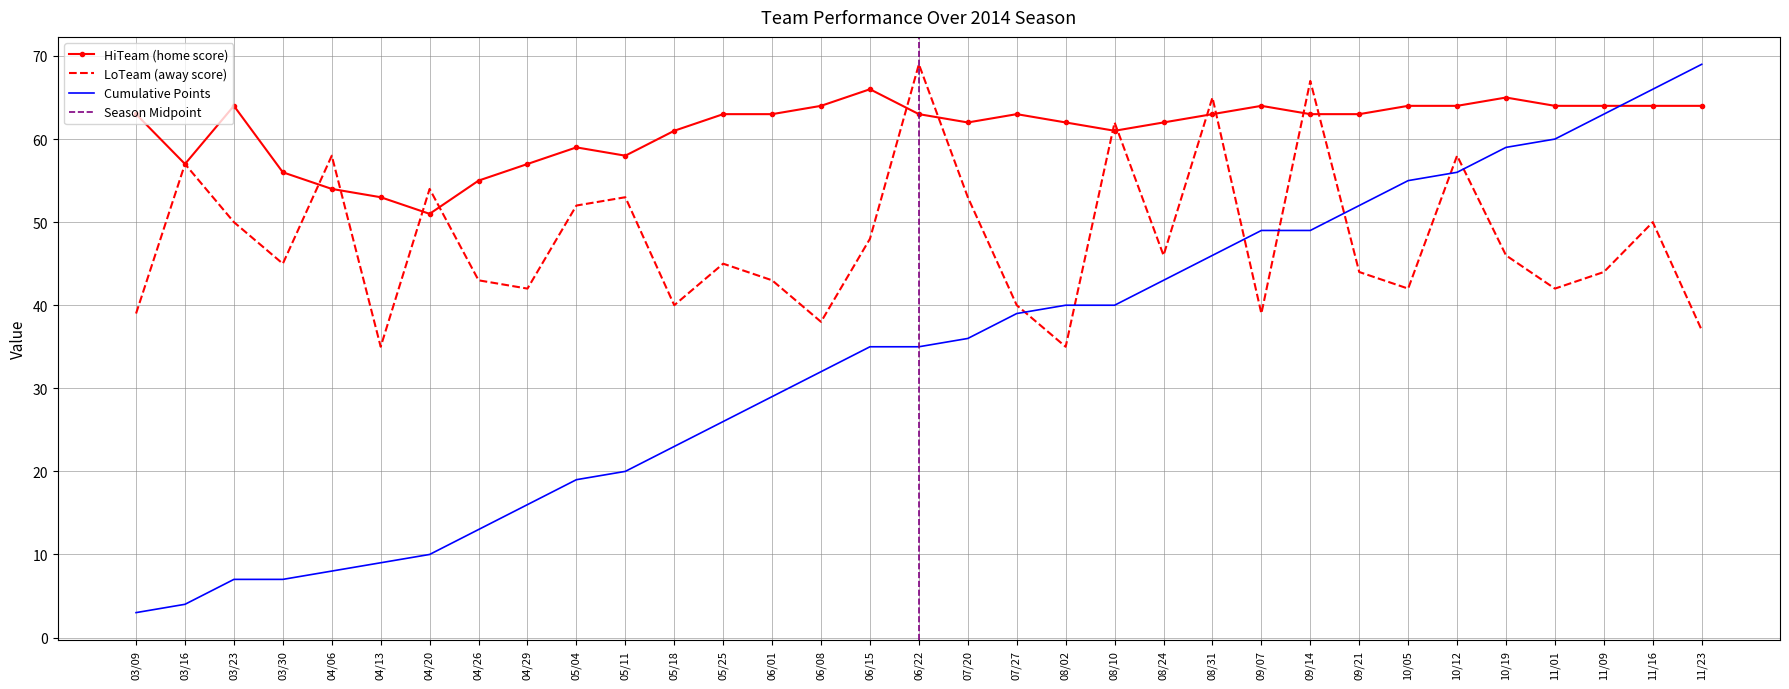

True or false: LoTeam has a value of 53 at 07/20.

True